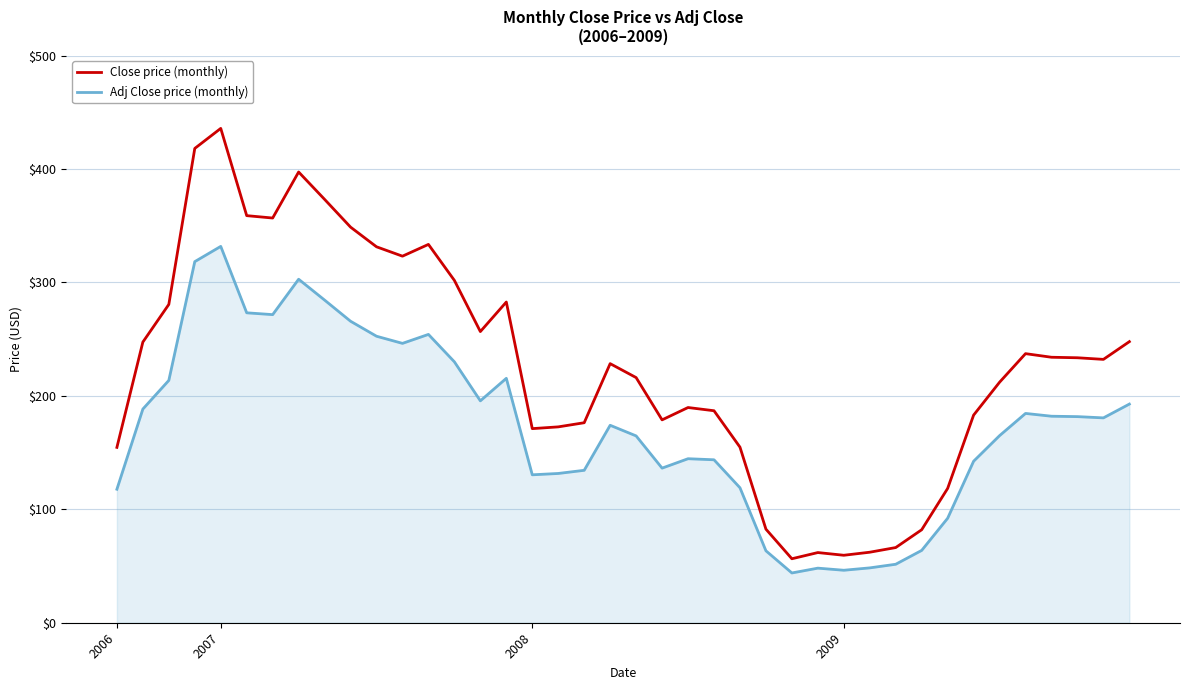

Does the chart have visible grid lines?

Yes